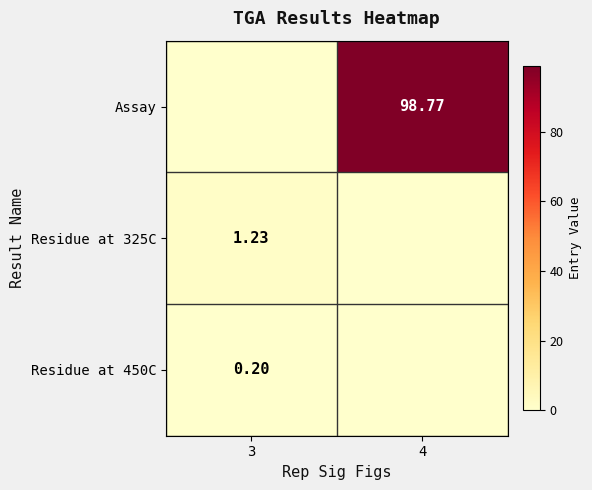

How many distinct data groups are displayed?

3